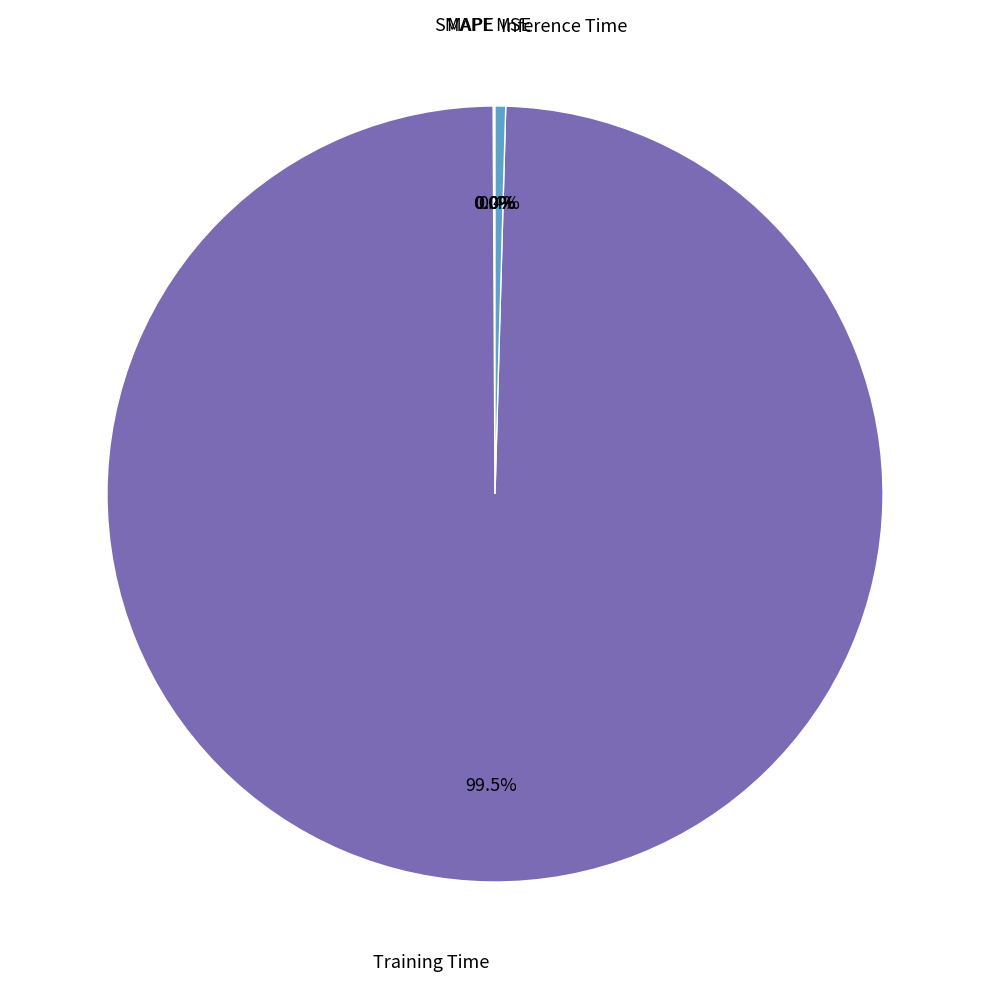

Is there any slice that represents more than half of the pie?

Yes